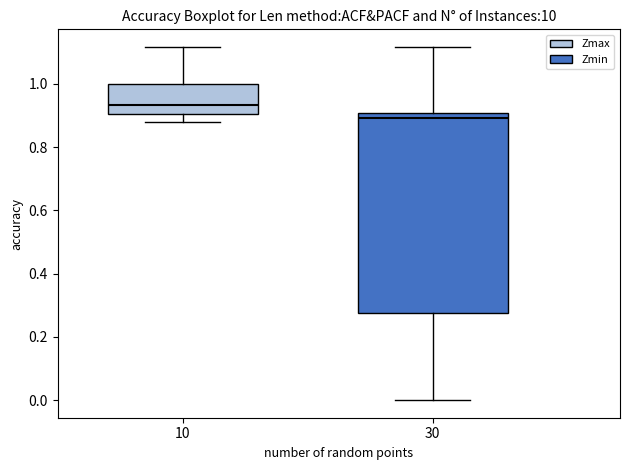

Where is the lower edge of the box at x = 10 on the y-axis? The values are not printed on the chart, so give them approximately, as read against the axis.

0.90